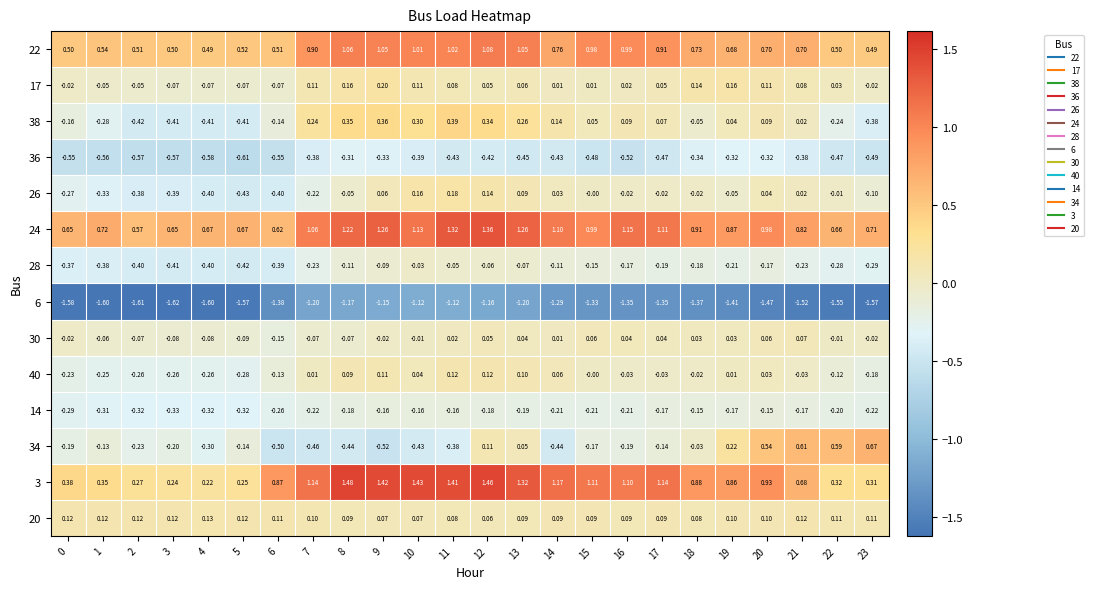

Which series has the largest range (max minus min)?

3